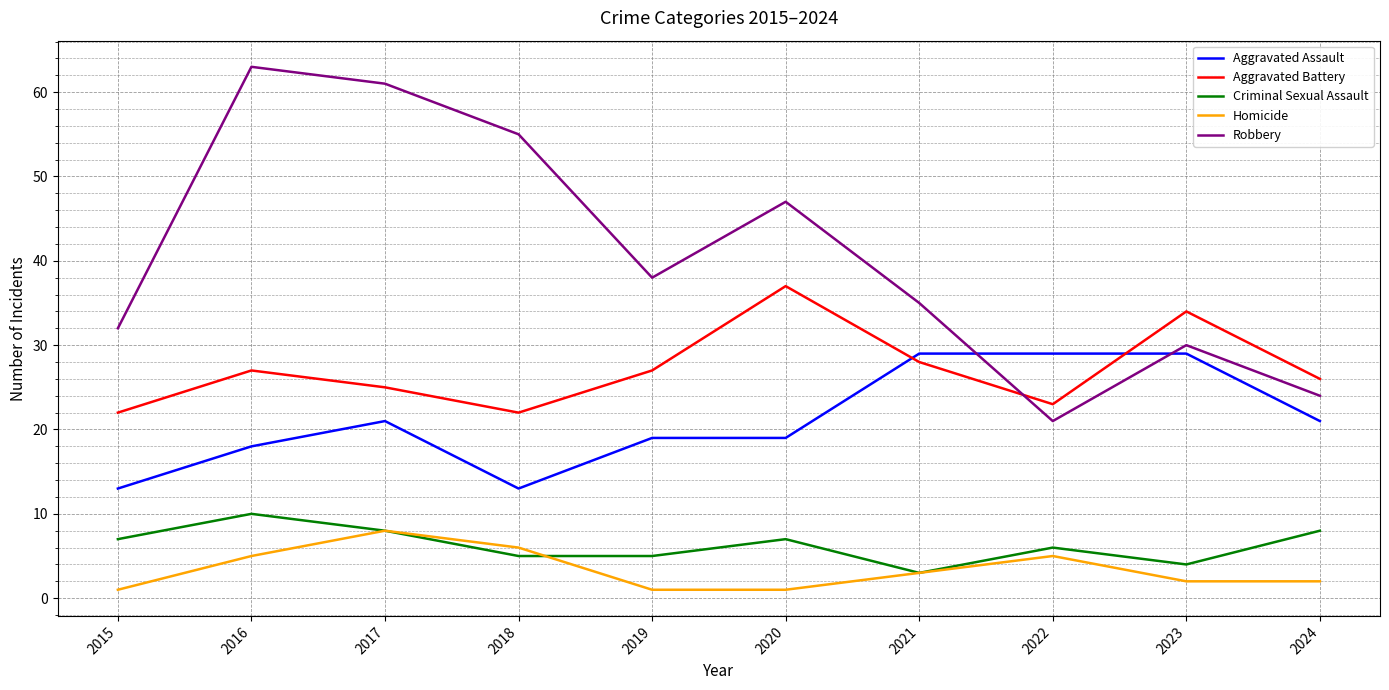

What is the spread (max minus min) of values at 2015?

31